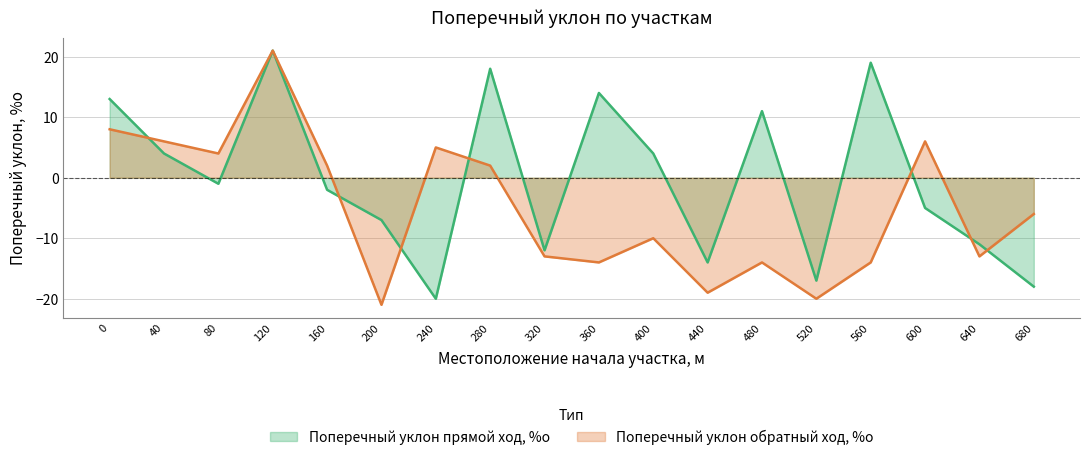

Between 360 and 240, which is larger?

360